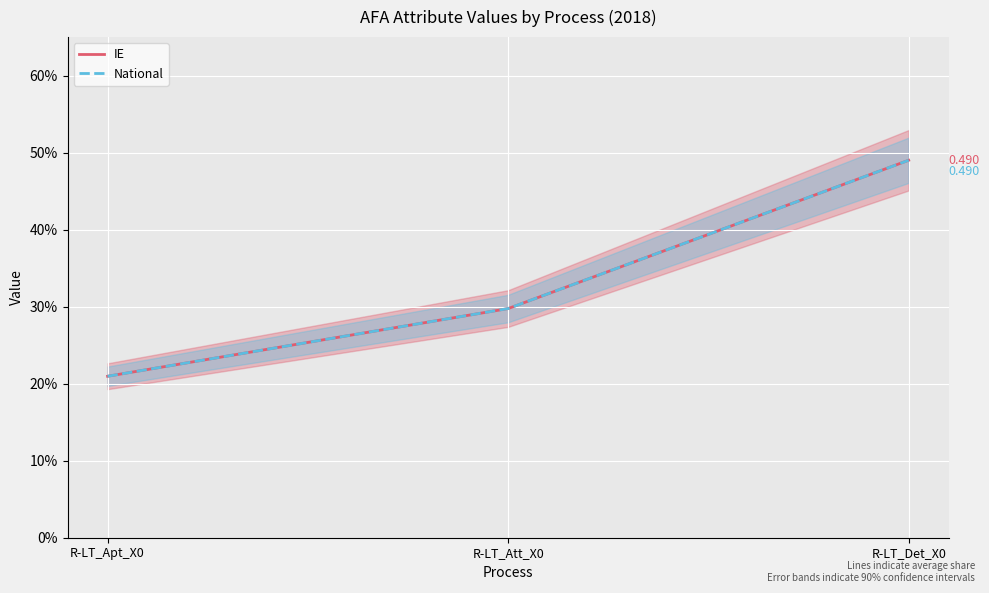

Is this an area chart (filled region under the line)?

No